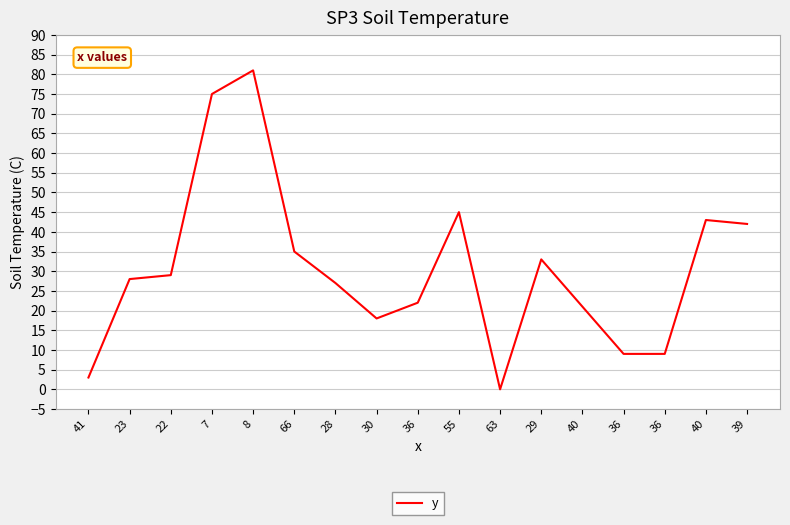

Does the chart display data point markers on the line(s)?

No